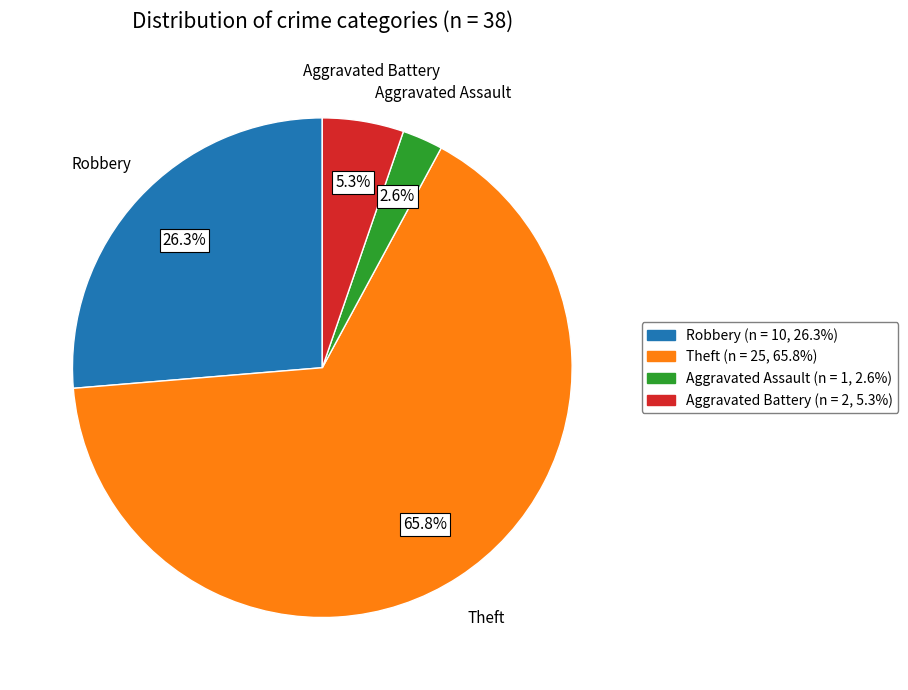

Which category has the smallest portion of the pie?

Aggravated Assault